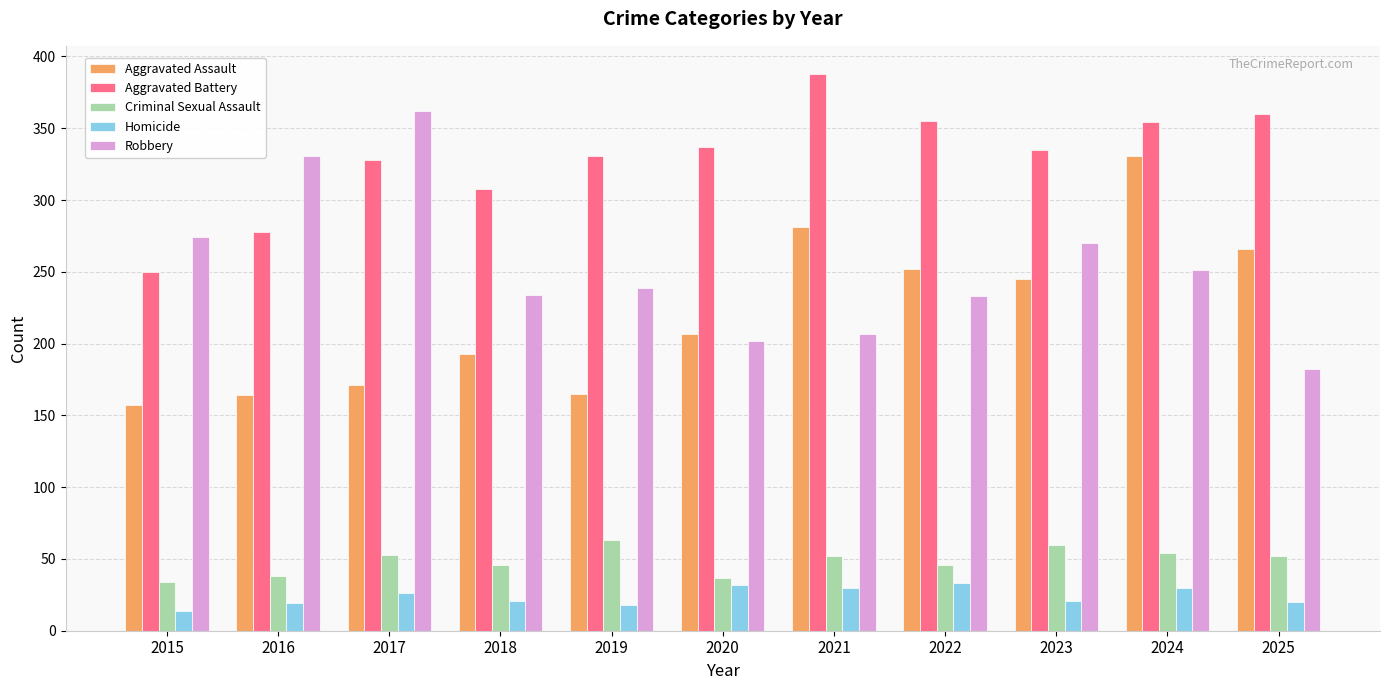

Does the chart contain any negative values?

No